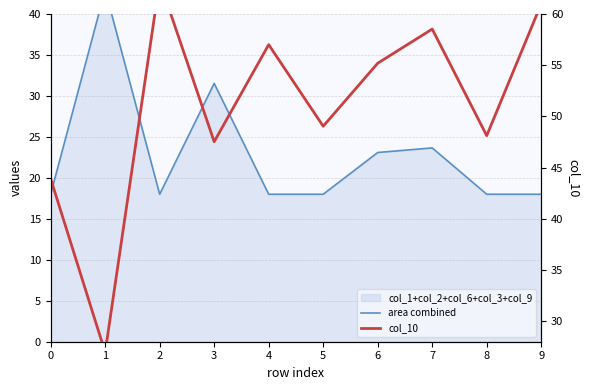

In area combined, how many points are lower than both neighbors (excluding endpoints)?

1